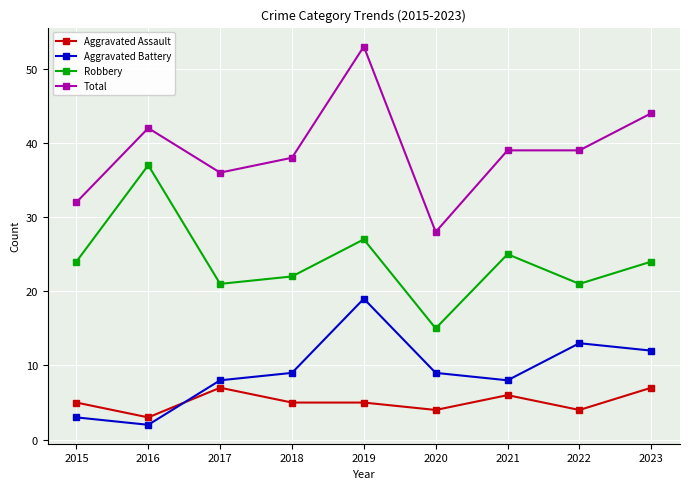

At which category does Aggravated Battery reach its first local valley?

2016